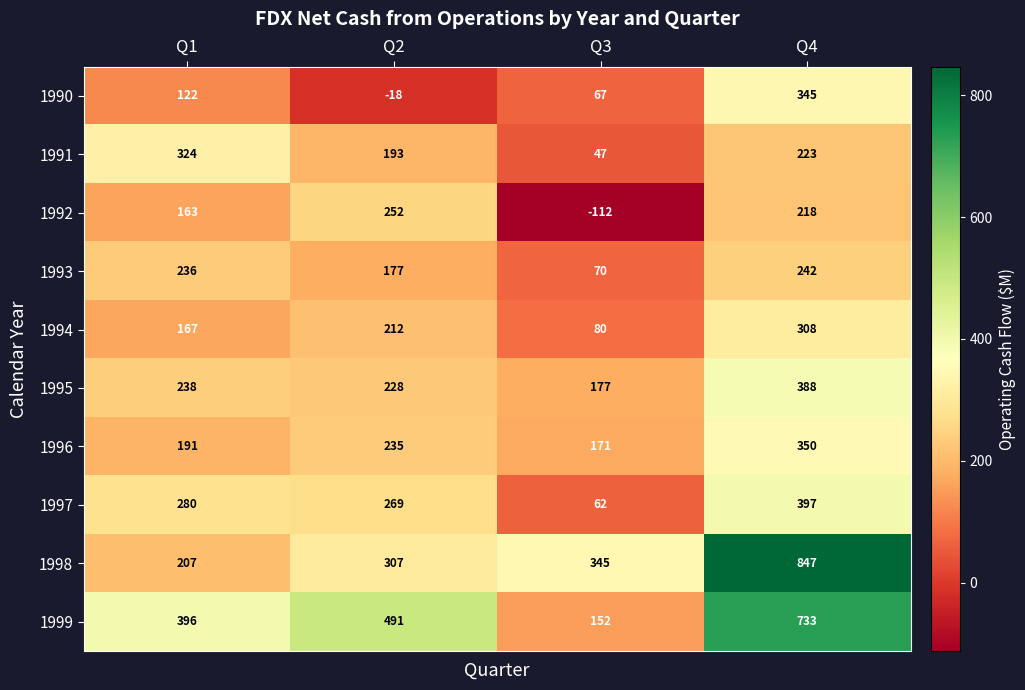

Rank the series by their maximum value, from highest to lowest.

1998, 1999, 1997, 1995, 1996, 1990, 1991, 1994, 1992, 1993